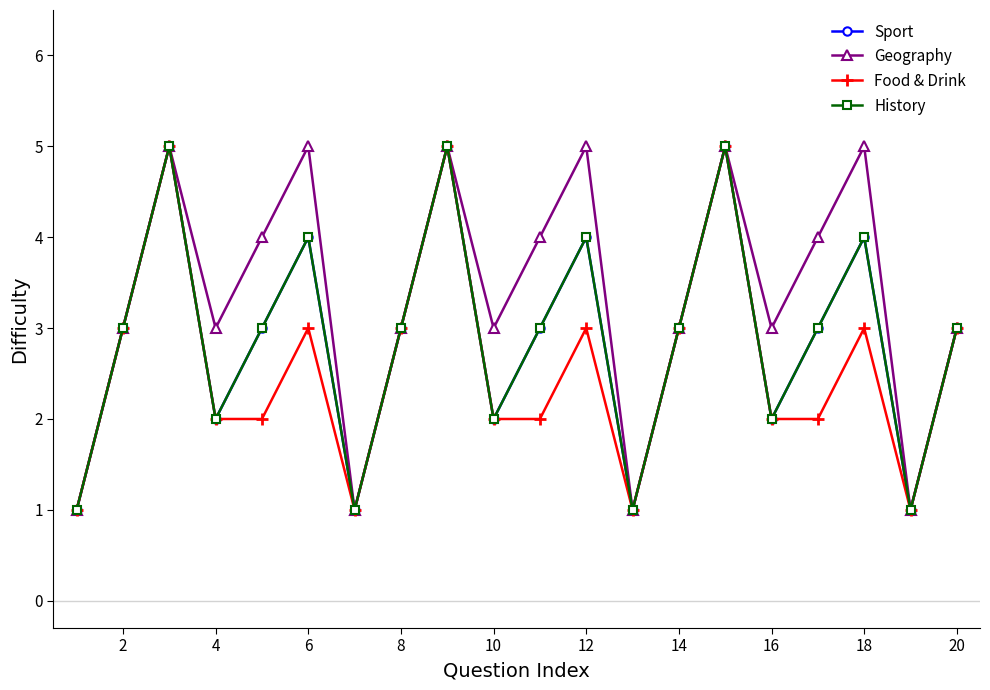

How many data points in Sport are above 3?

6